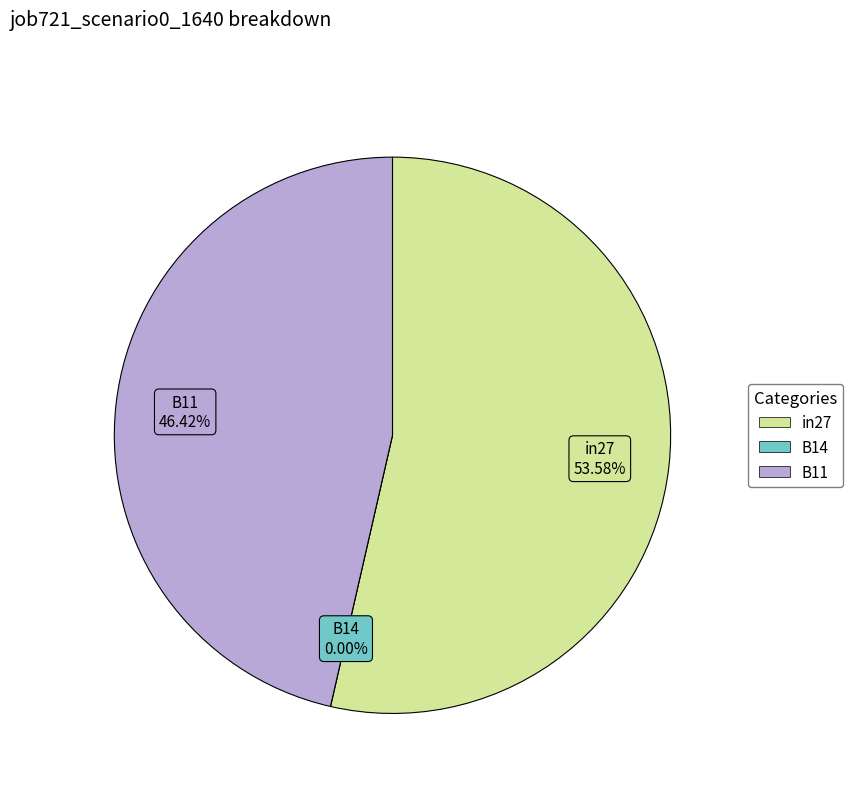

What percentage is NOT represented by B11?

53.6%